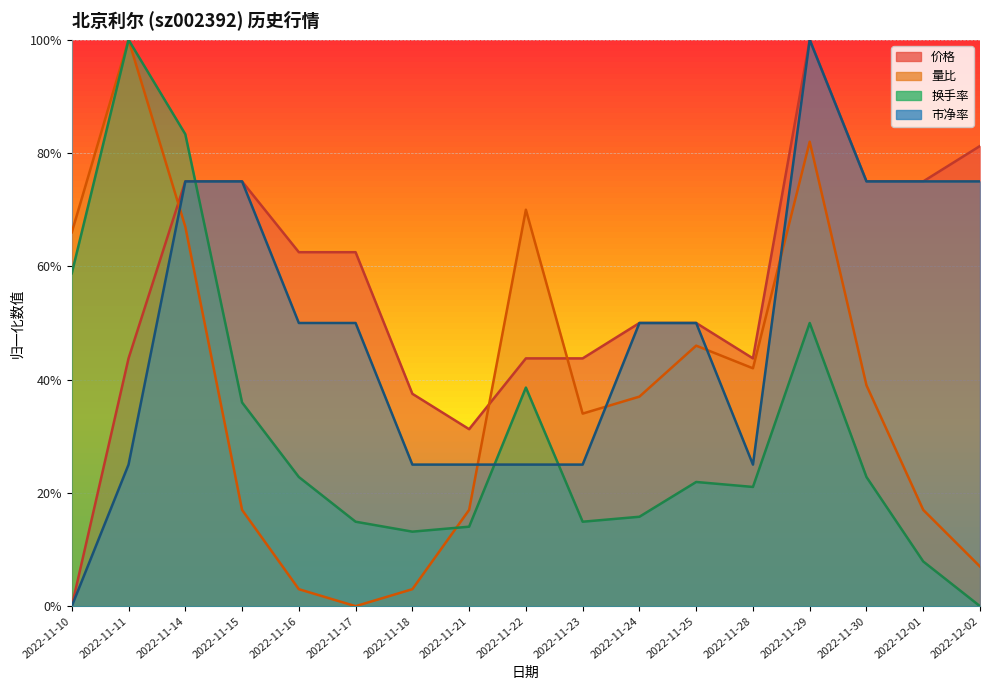

In 换手率, how many points are higher than both neighbors (excluding endpoints)?

4